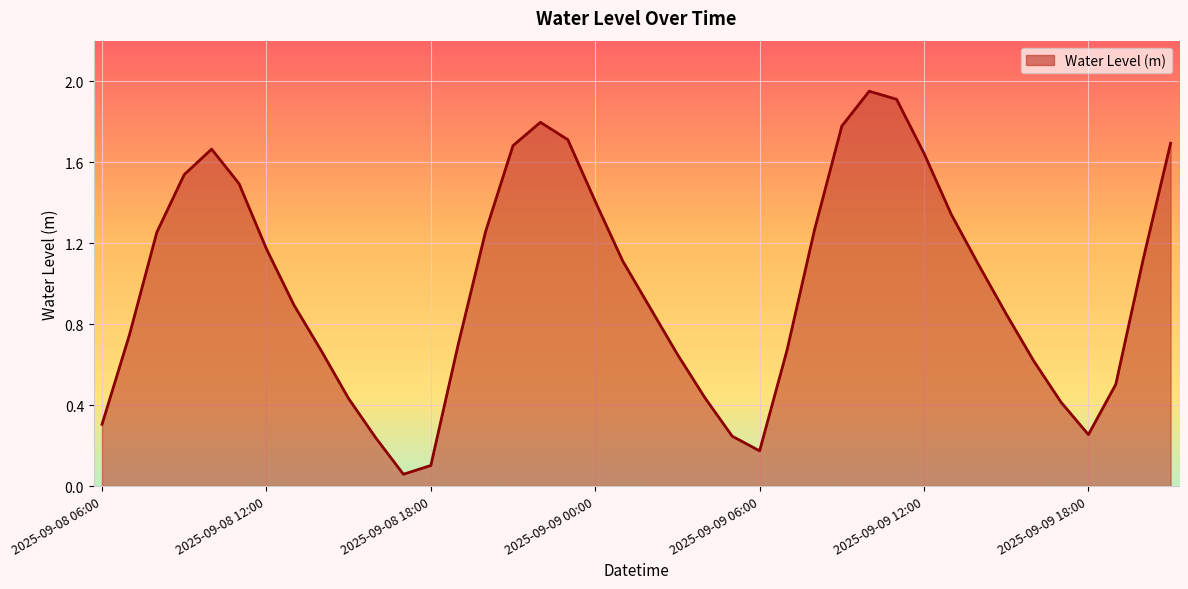

What is the difference between the maximum and minimum values?

1.9